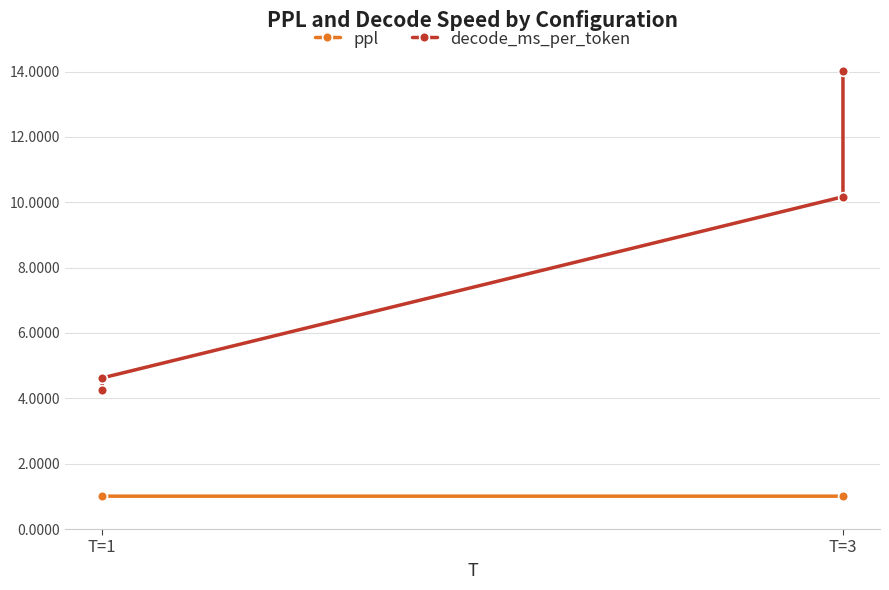

Between T=3 and T=1, which is larger?

T=1